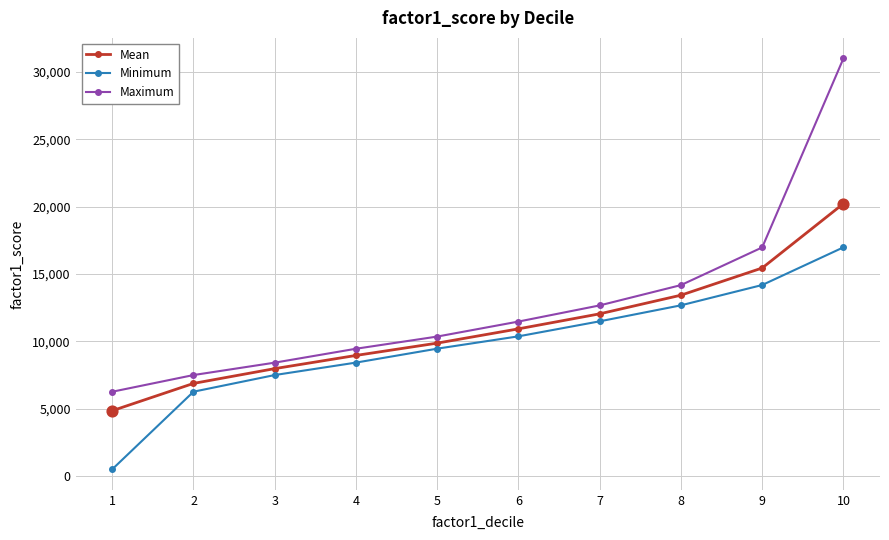

At how many categories does at least one series exceed 5093?

10